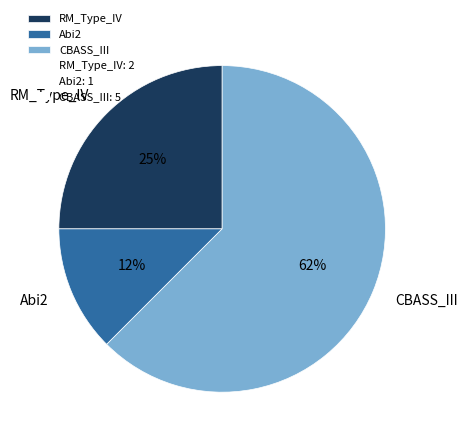

Which slice is the largest?

CBASS_III